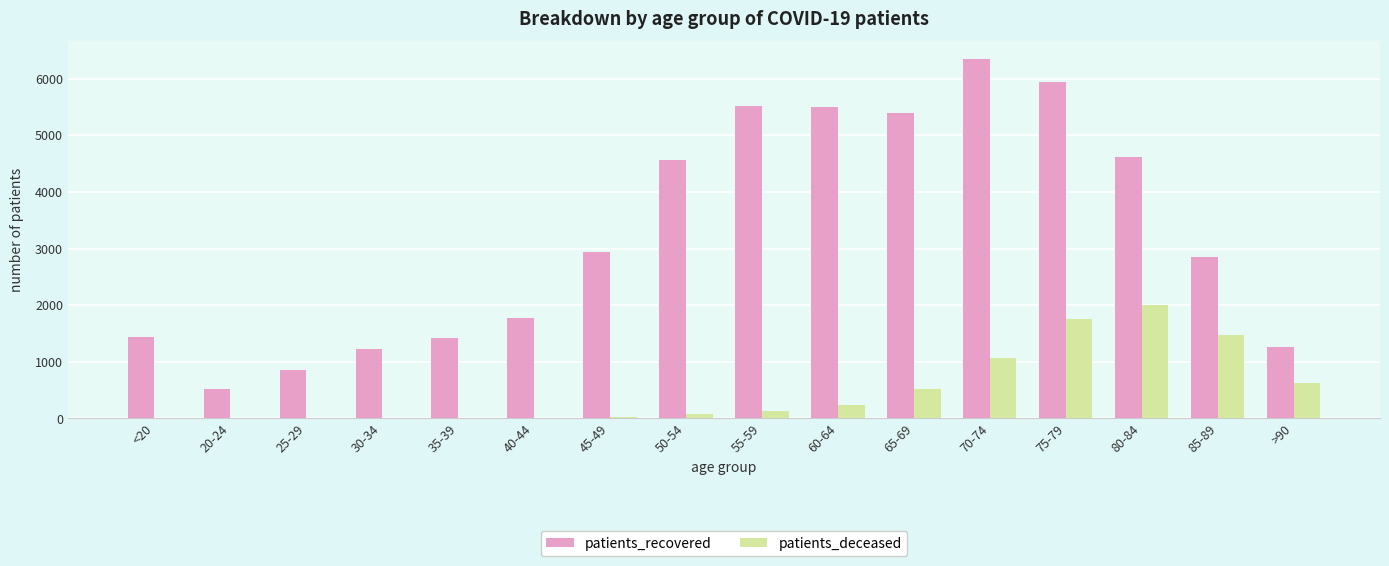

At which label does patients_deceased reach its peak?

80-84